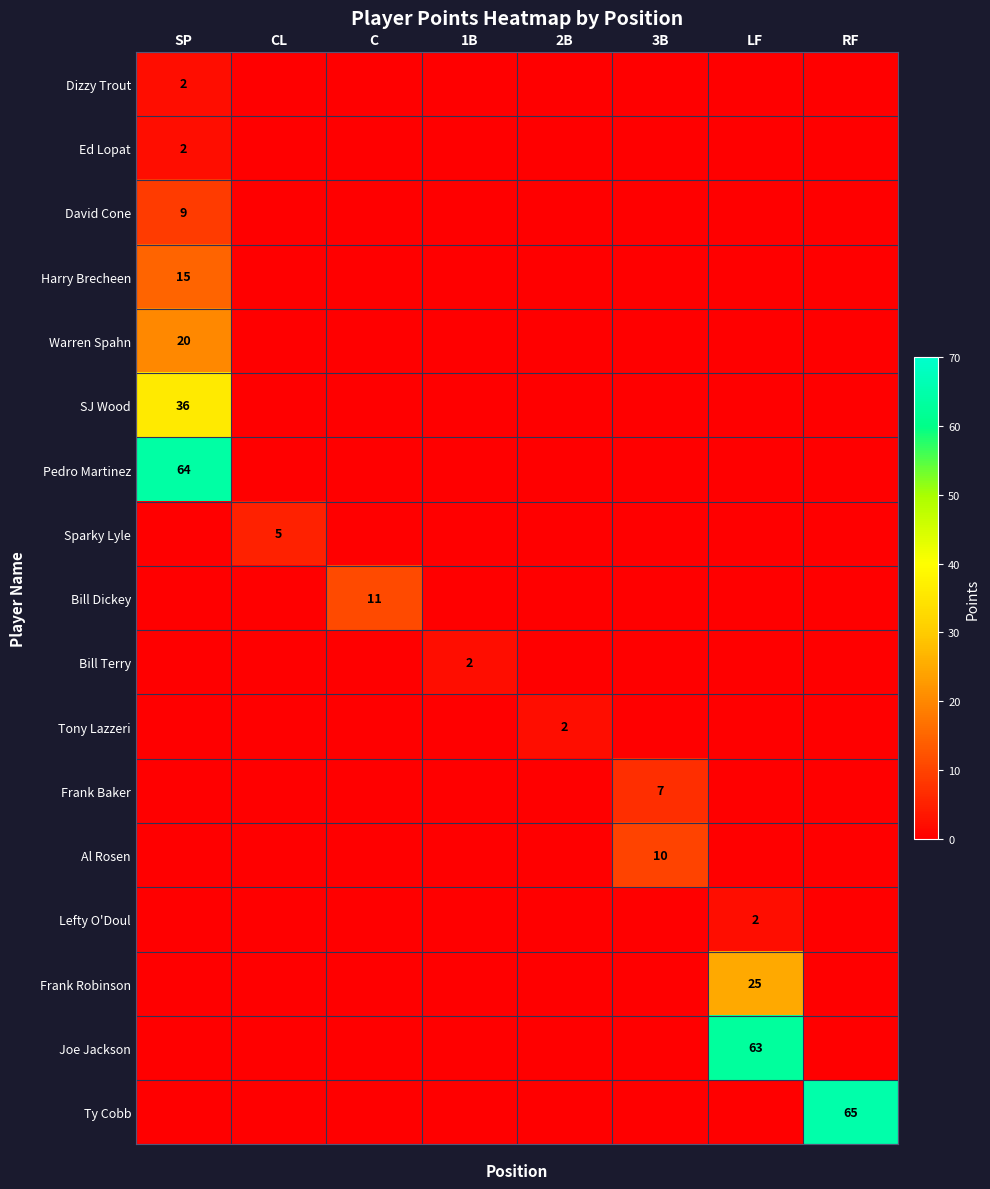

Is it true that Ed Lopat equals 2 at SP?

True